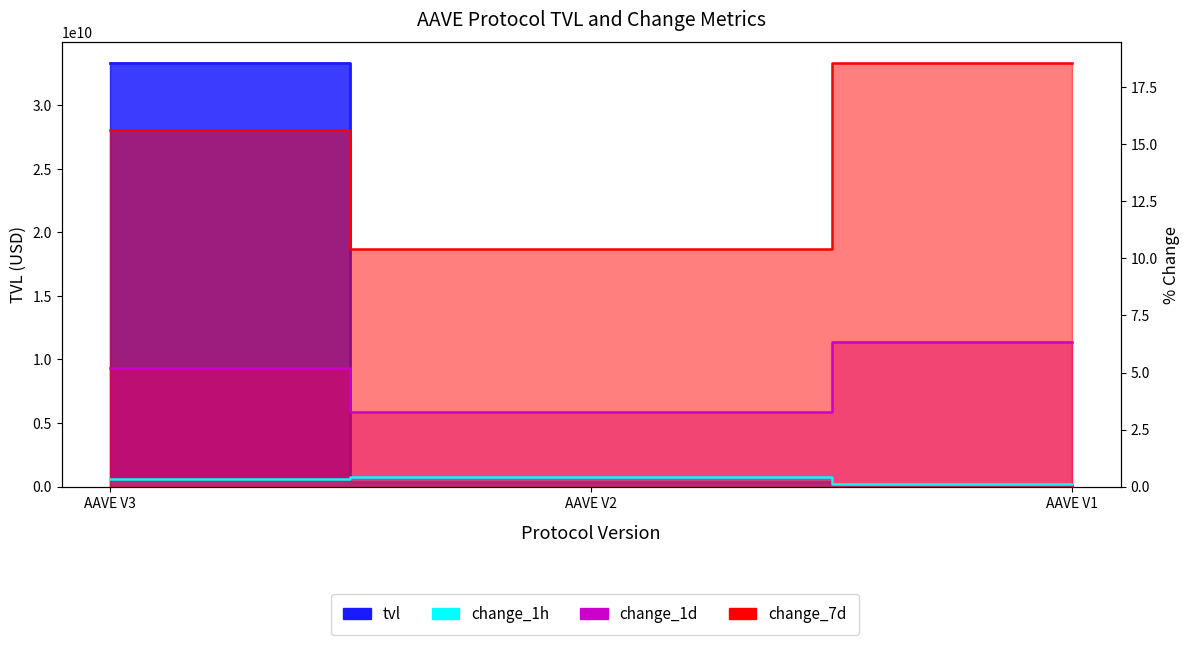

What is the difference between the change_1d values at AAVE V1 and AAVE V2?

3.1